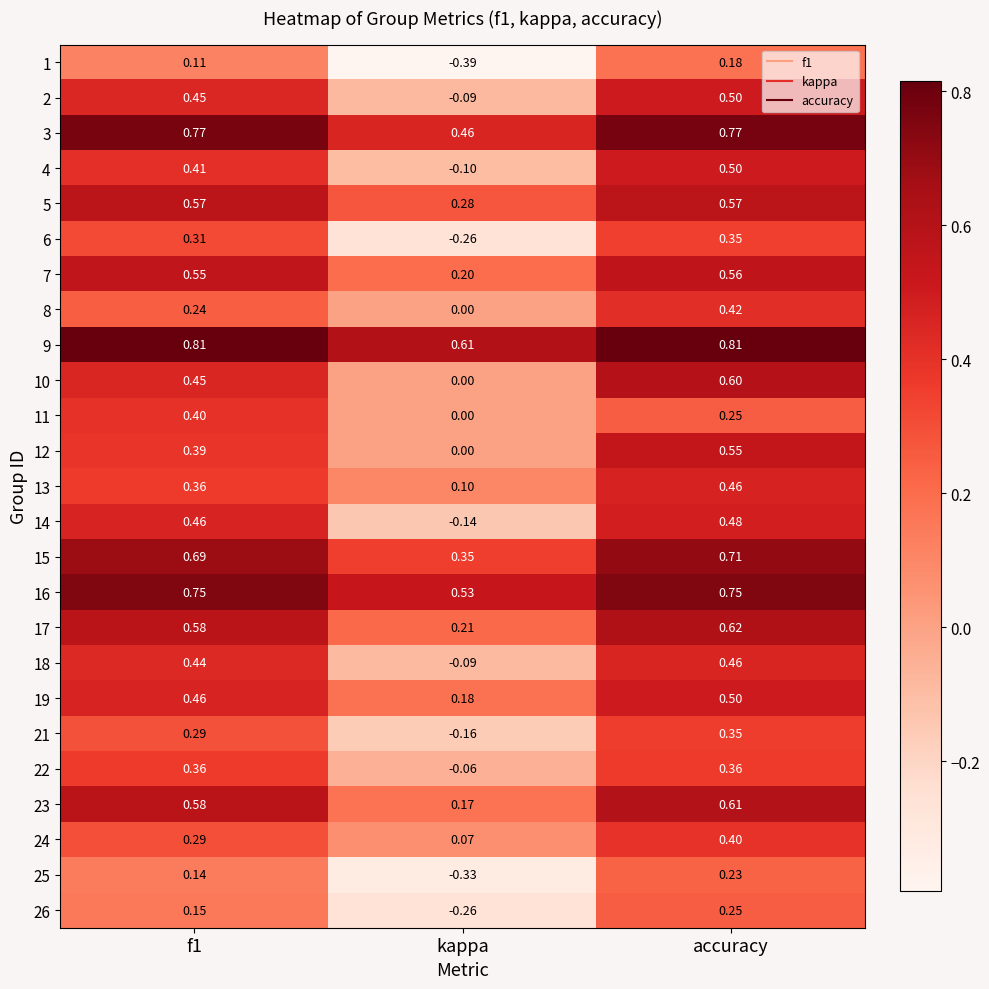

Between kappa and accuracy, which series saw the biggest shift?

14